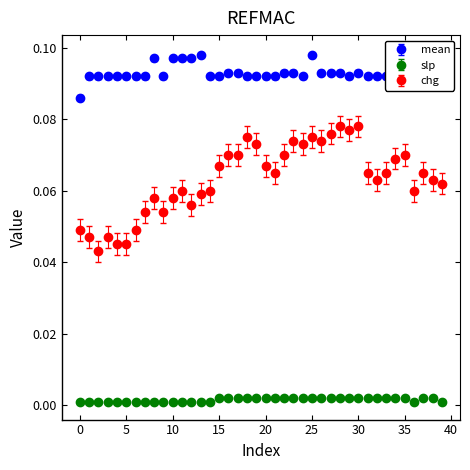

True or false: slp and mean intersect in this chart.

False